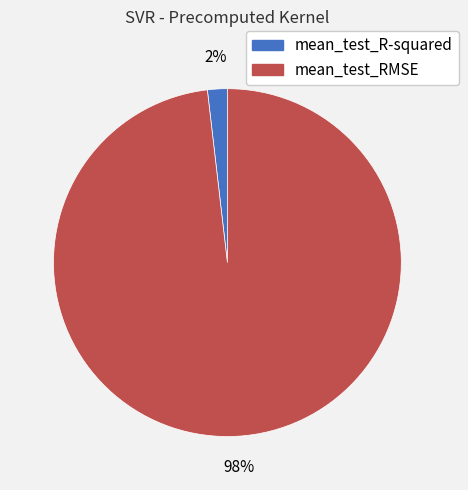

What is the largest slice in the pie chart?

mean_test_RMSE